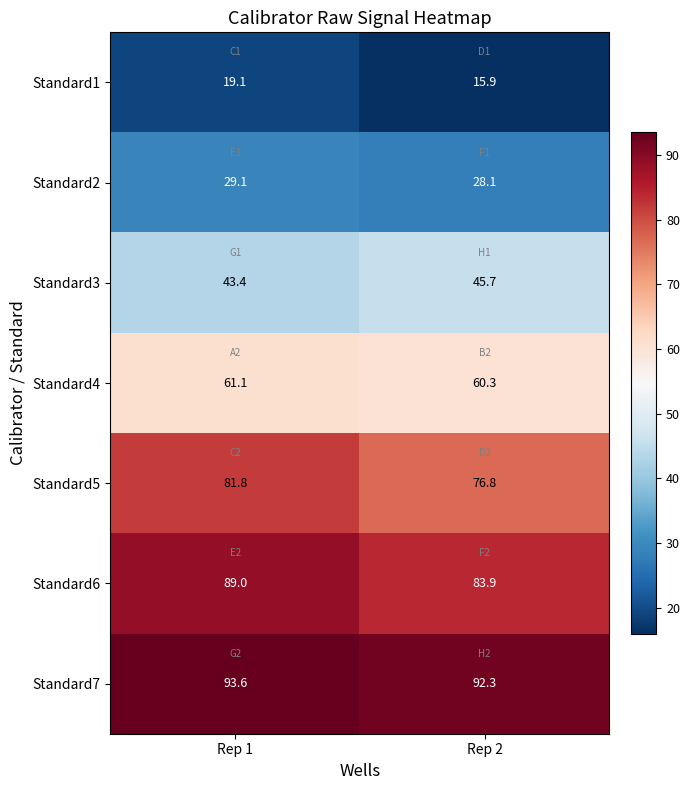

What is the difference between the Standard6 values at Rep 2 and Rep 1?

5.1